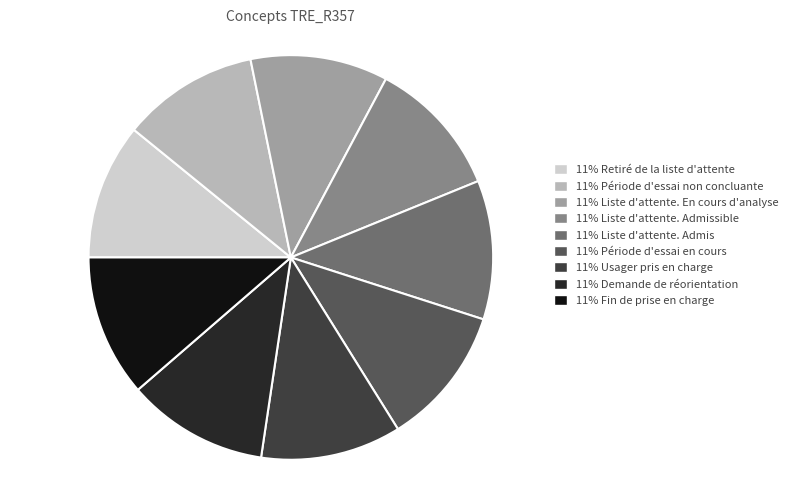

How many slices are in this pie chart?

9